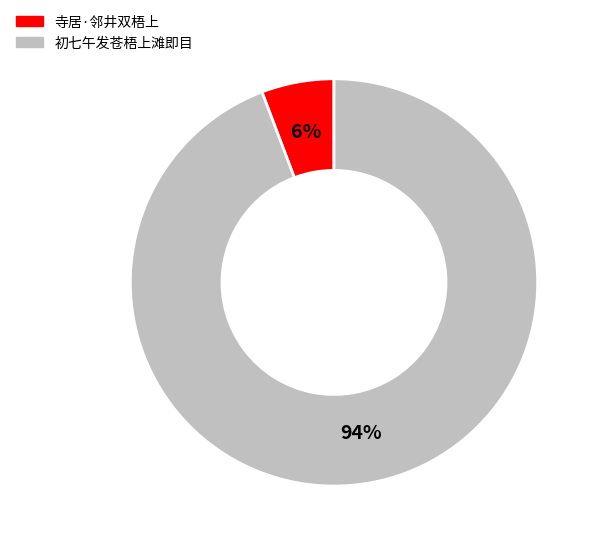

Count the number of slices in the pie.

2